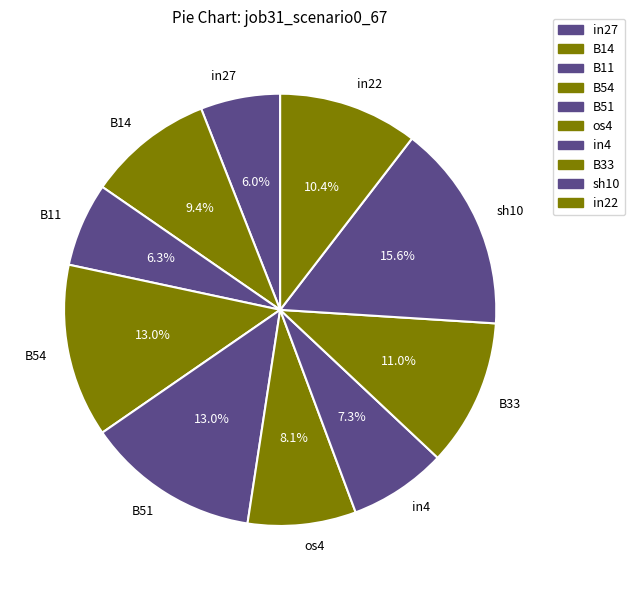

To the nearest percent, what is the difference between the largest and smallest slice percentages?

10%